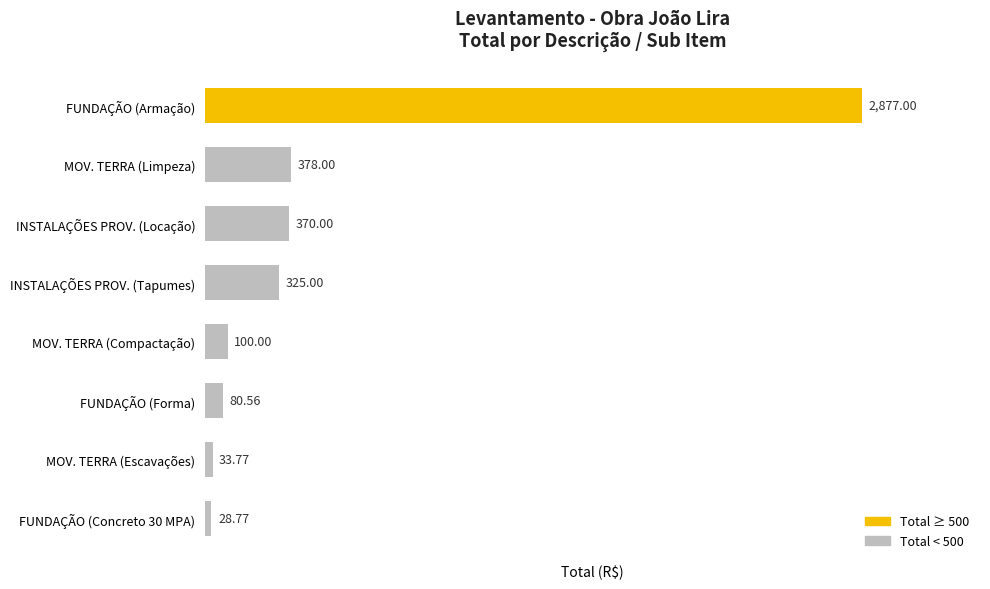

What is the change in value from MOV. TERRA (Compactação) to FUNDAÇÃO (Armação)?

+2777.0